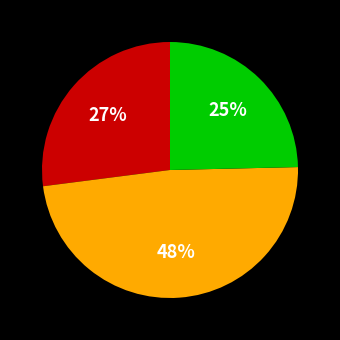

How many segments does this pie chart have?

3